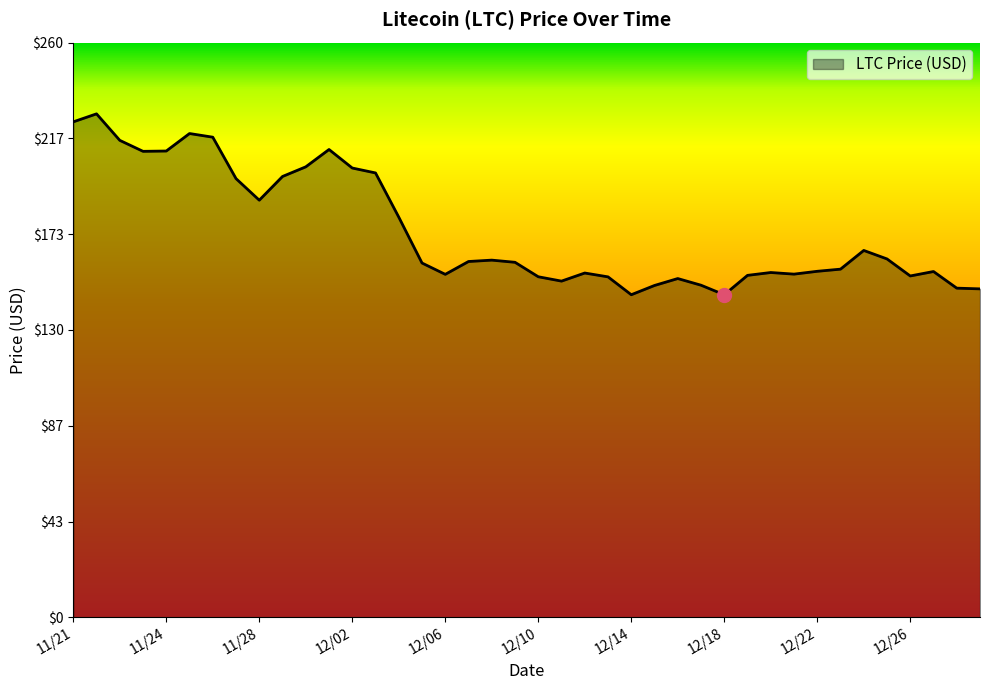

What is the minimum value shown in the chart?

145.9